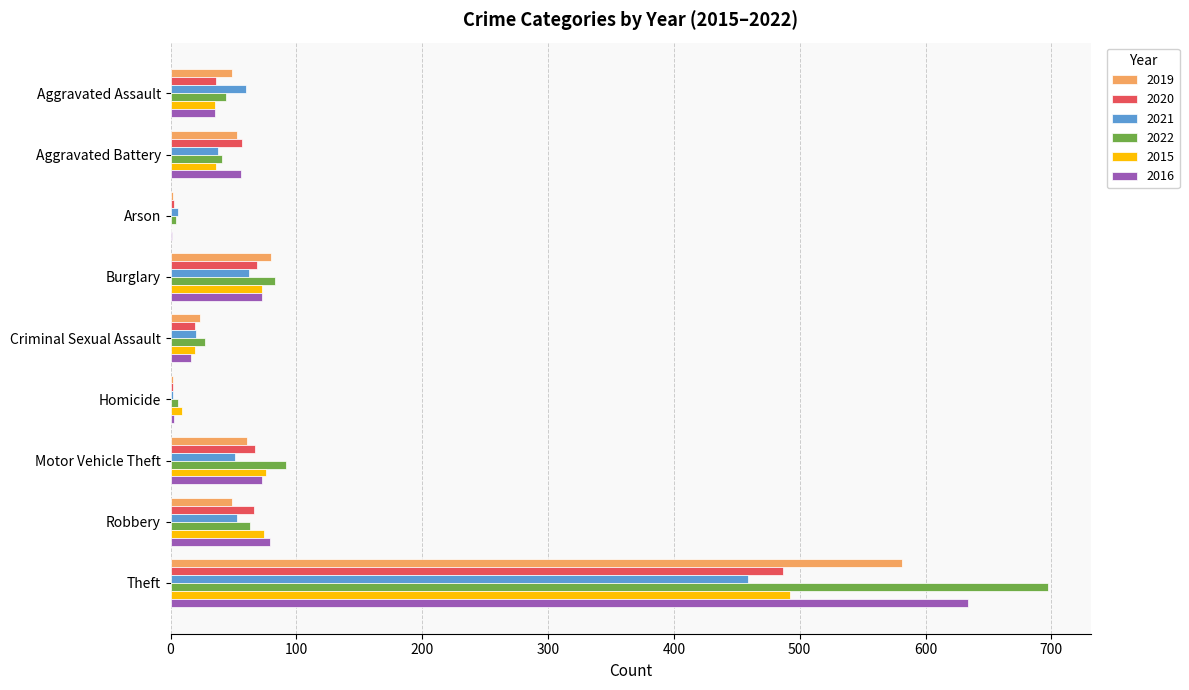

At which label does 2016 reach its peak?

Theft